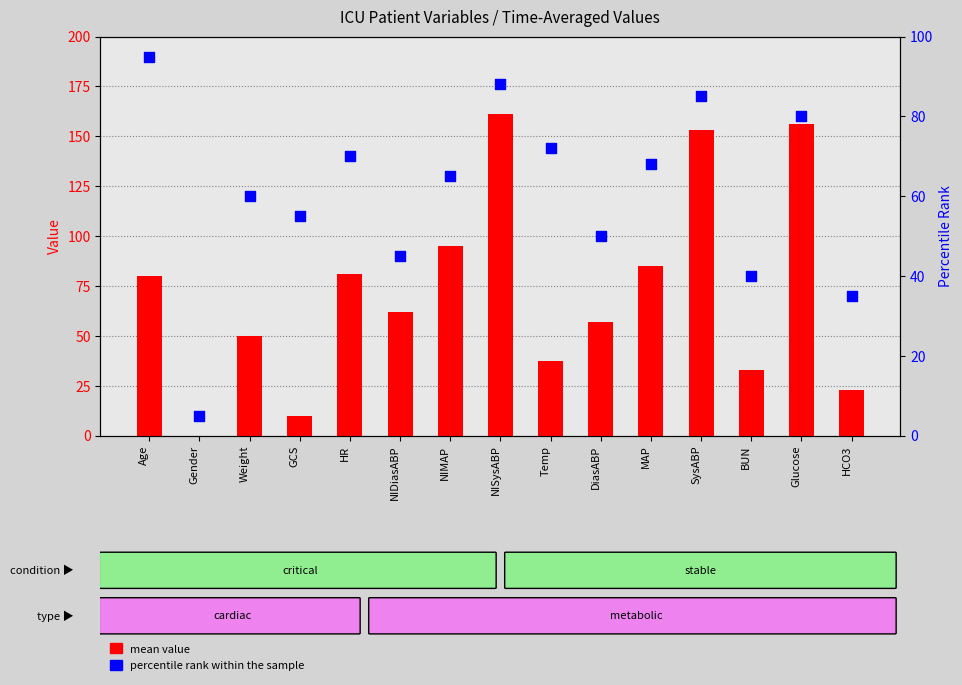

Which series contains the lowest Y value?

mean value